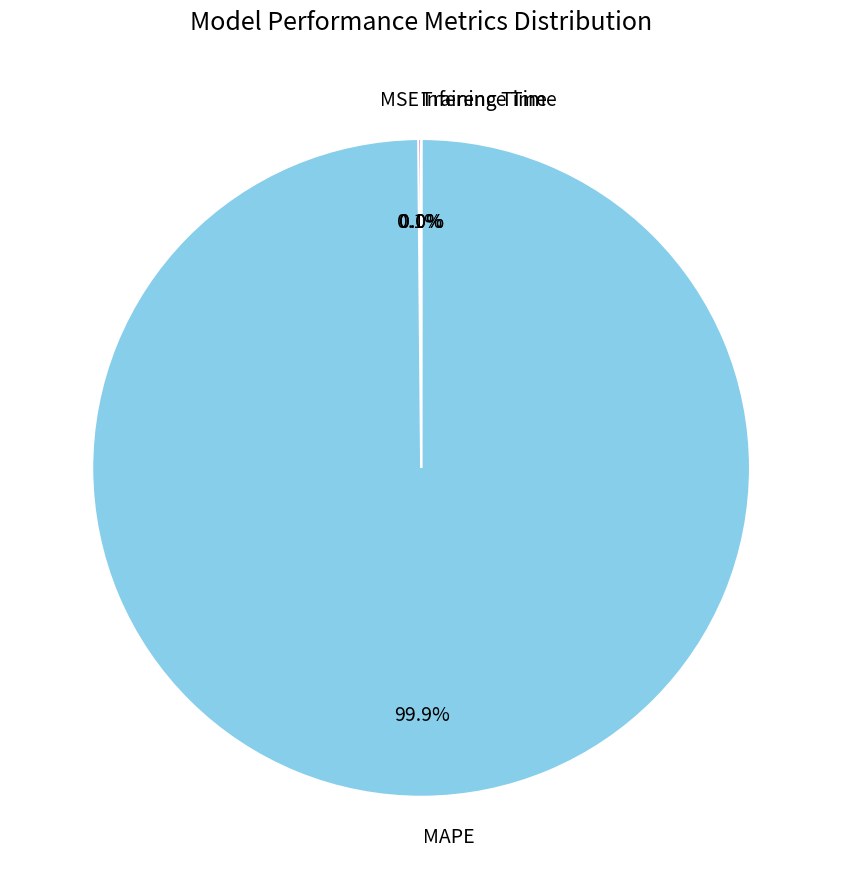

Does MAPE represent more than half of the total?

Yes